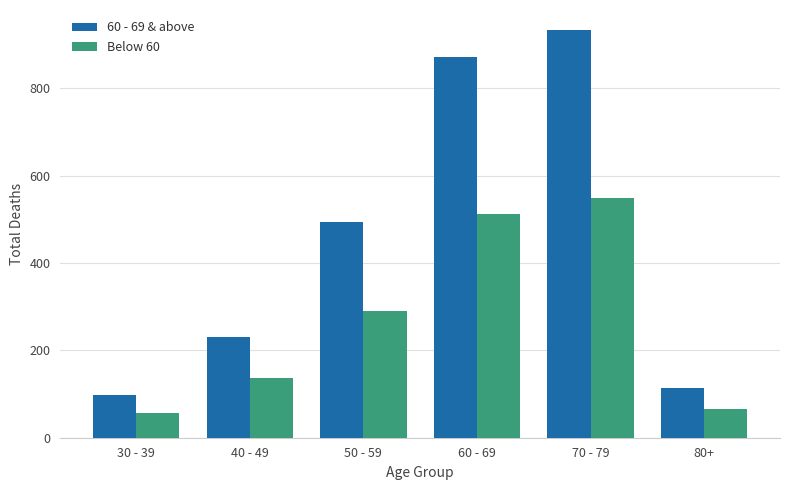

Reading right to left, what are all the values shown in this chart?

60 - 69 & above: 113	933	871	494	231	97
Below 60: 66	550	513	291	136	57